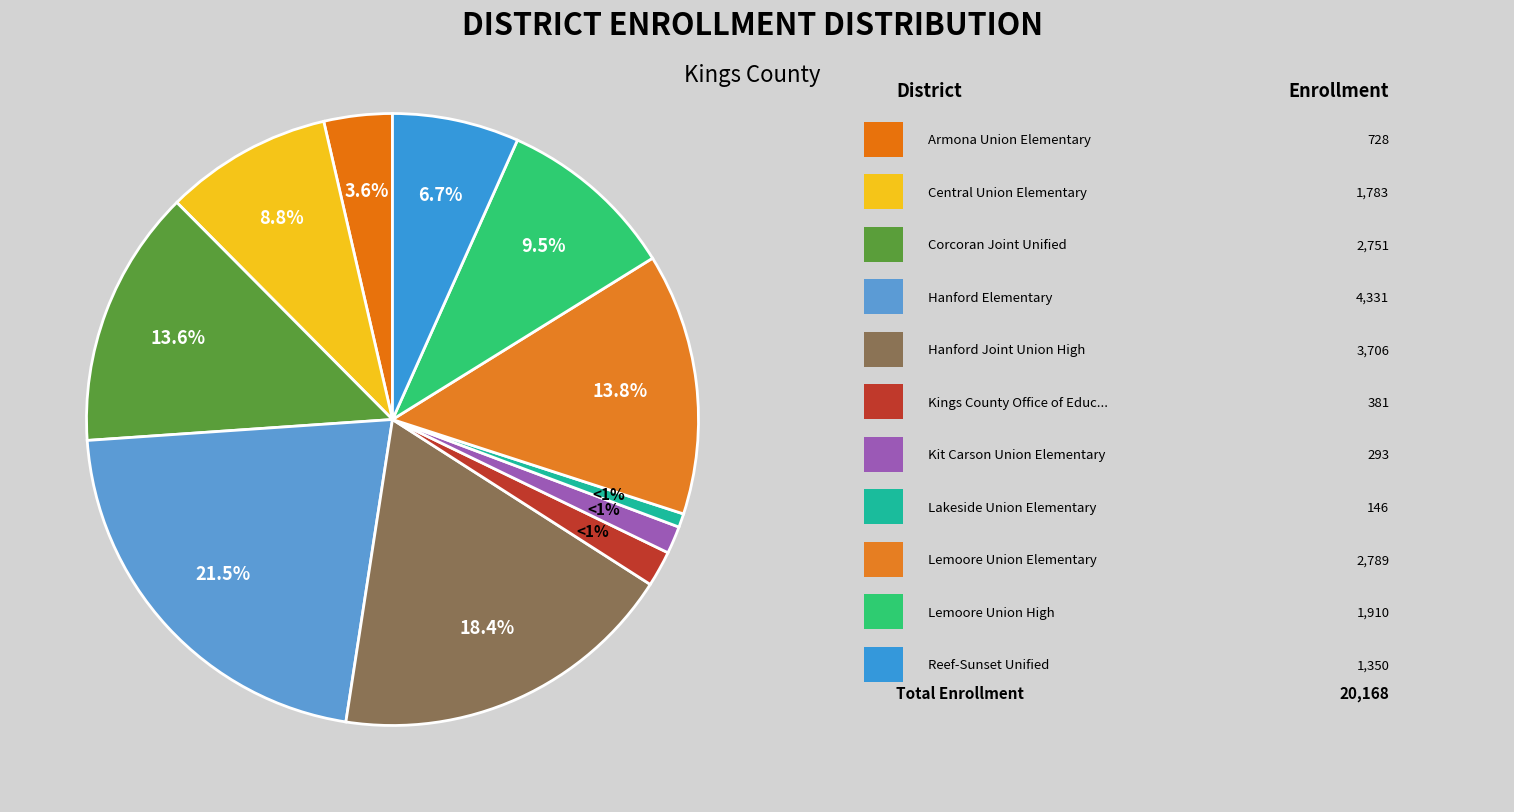

Combined, what portion of the pie is Lakeside Union Elementary and Armona Union Elementary?

4.3%